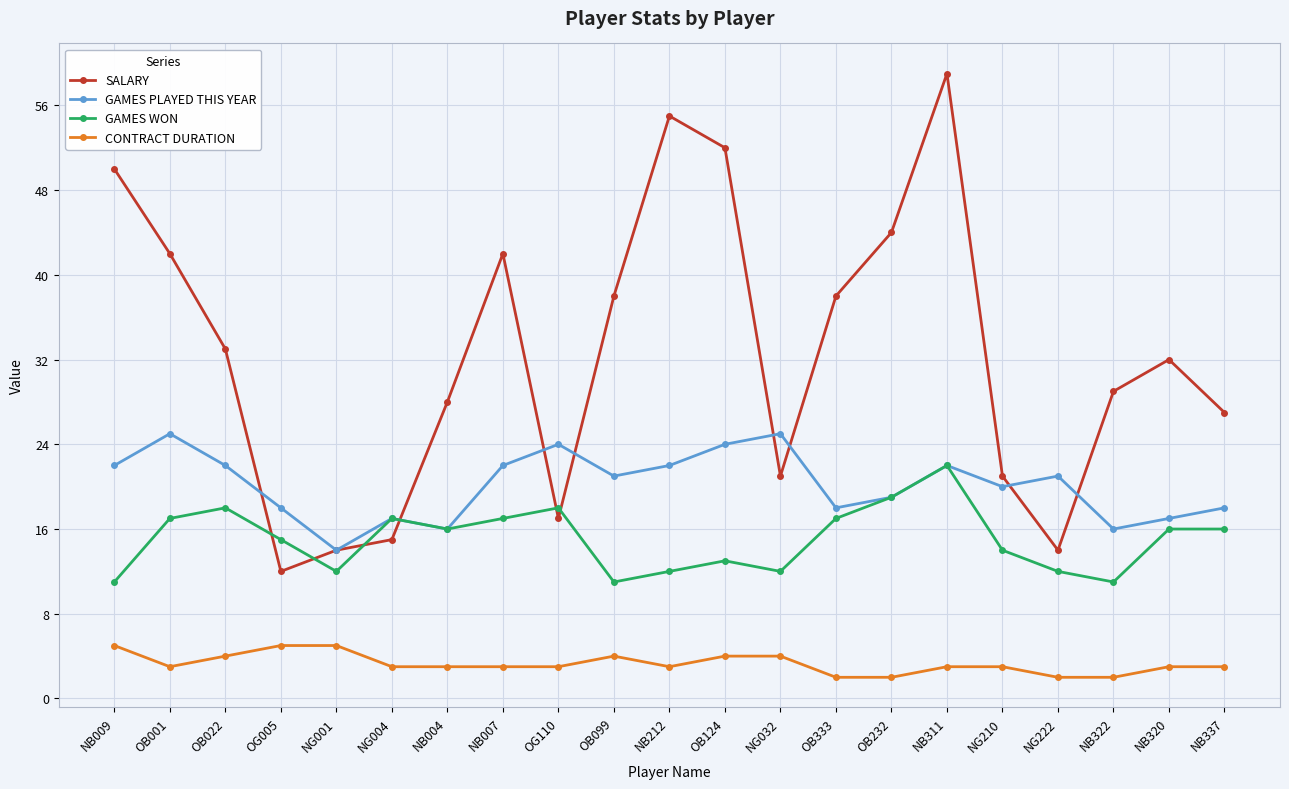

What is the label of the 3rd point from the left?

OB022